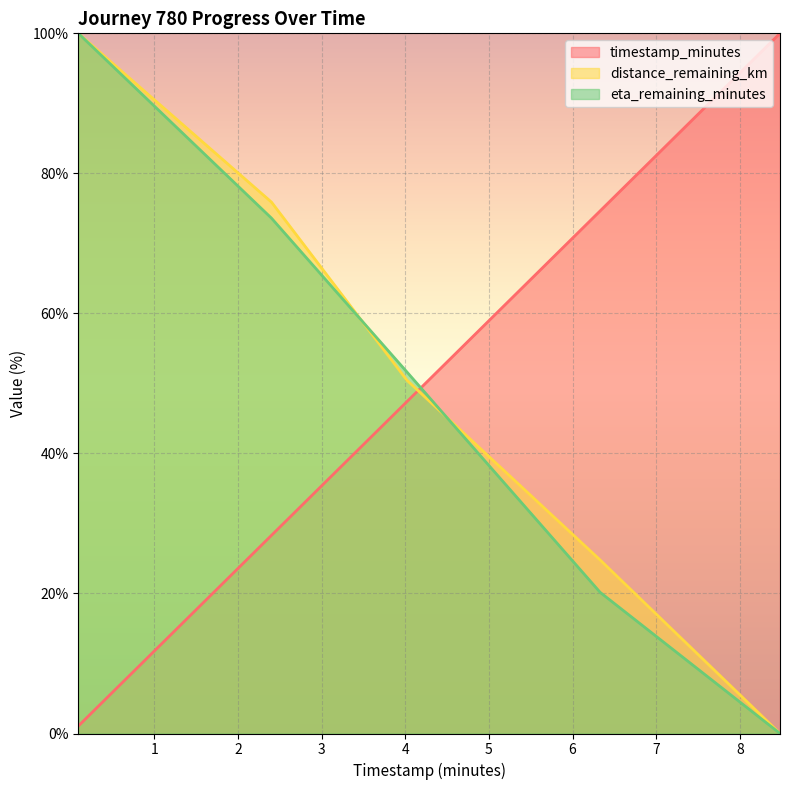

List the labels in order of eta_remaining_minutes value, smallest first.

8.48, 6.33, 4.02, 2.4, 0.09